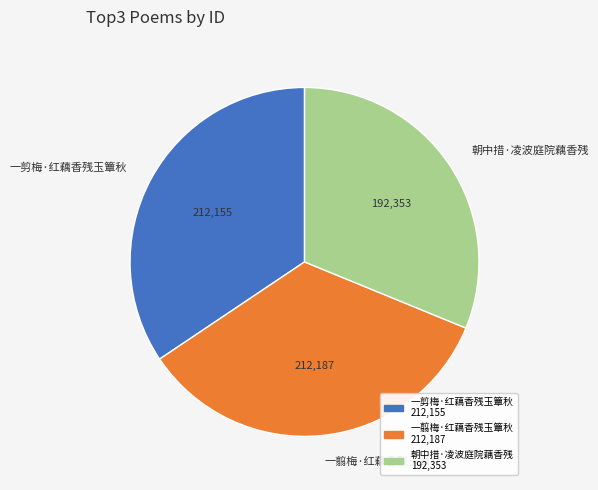

Count the number of slices in the pie.

3